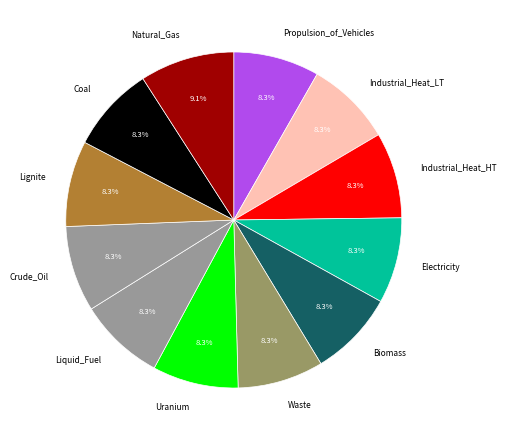

Does Waste represent more than half of the total?

No